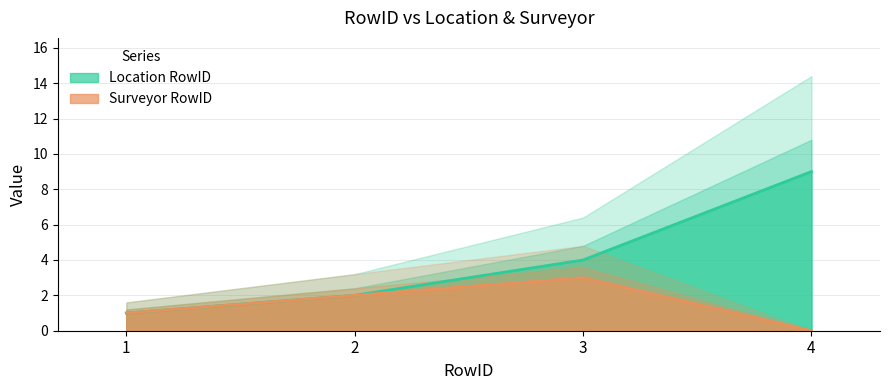

Between 1 and 3, which is larger?

3